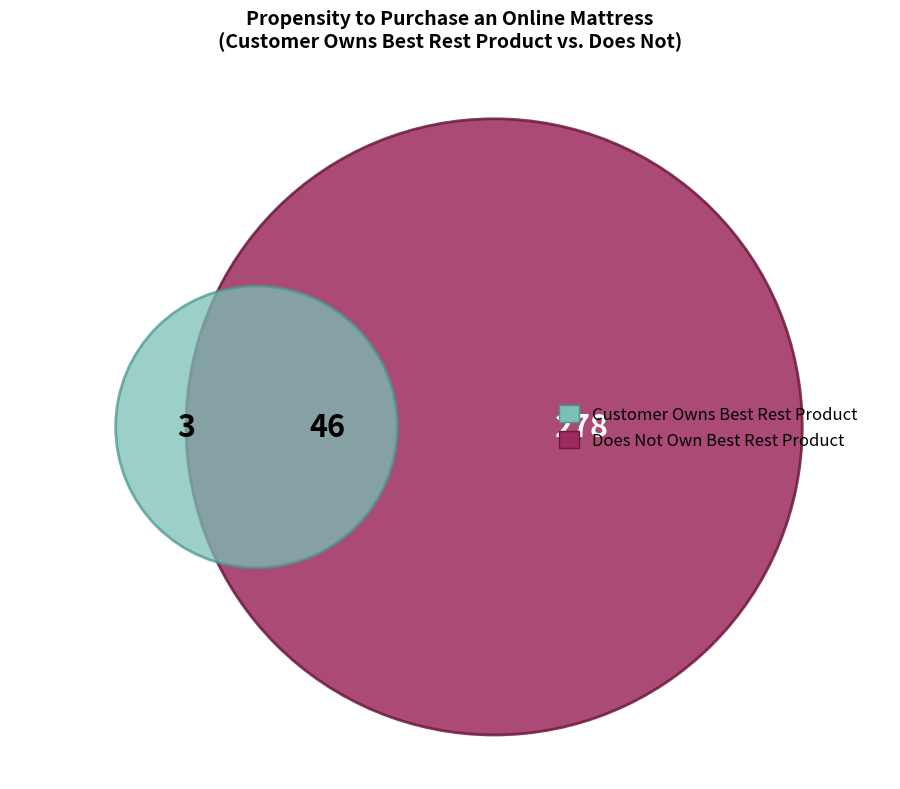

Do Customer=1 and Customer=0 together represent more than half of the pie?

Yes